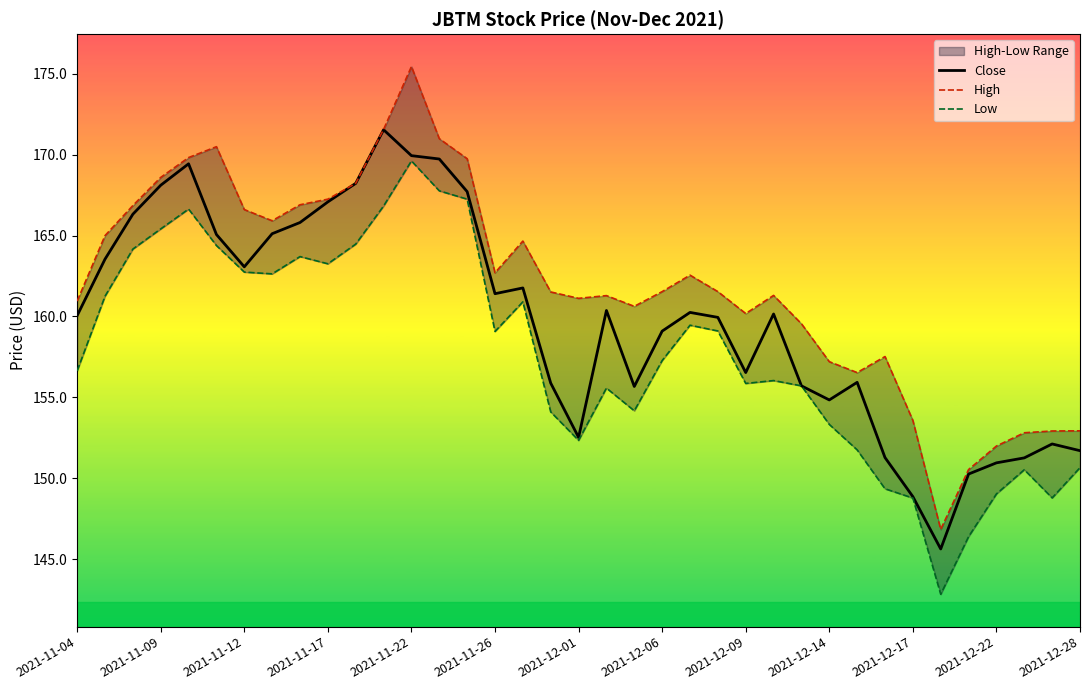

True or false: Low and High intersect in this chart.

False